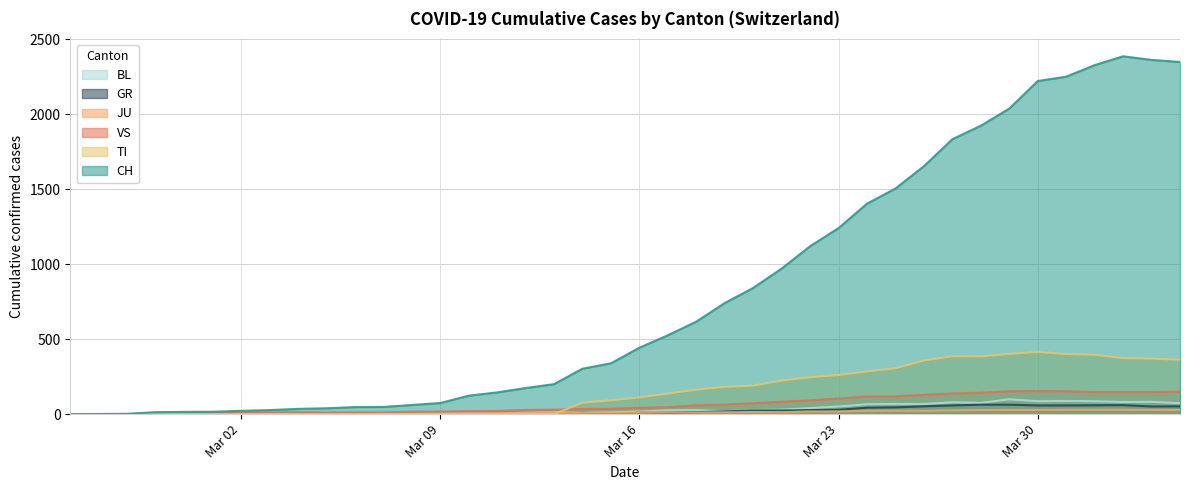

Which series has the largest total across all categories?

CH